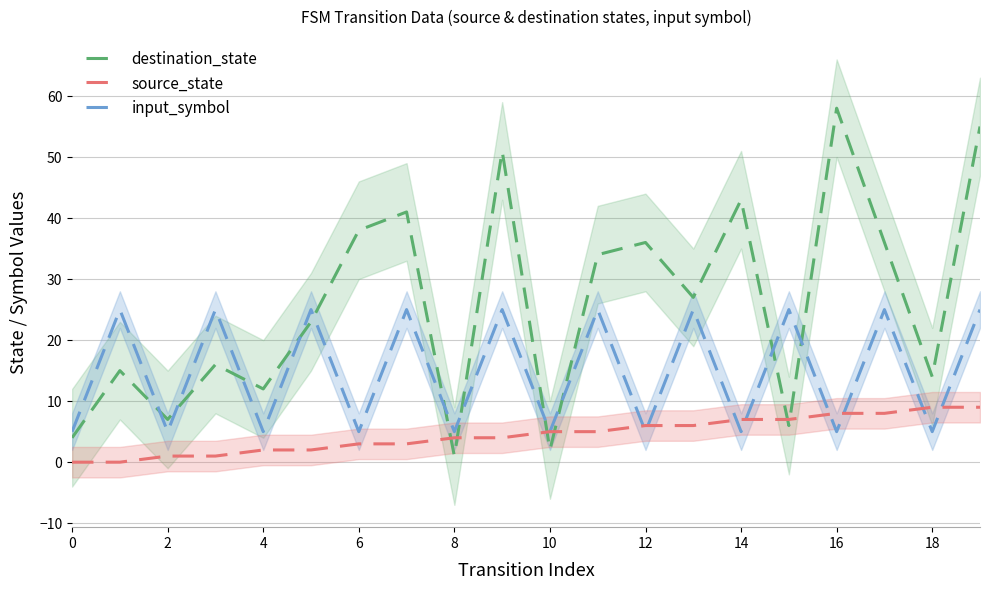

Which series has the widest spread of values?

destination_state